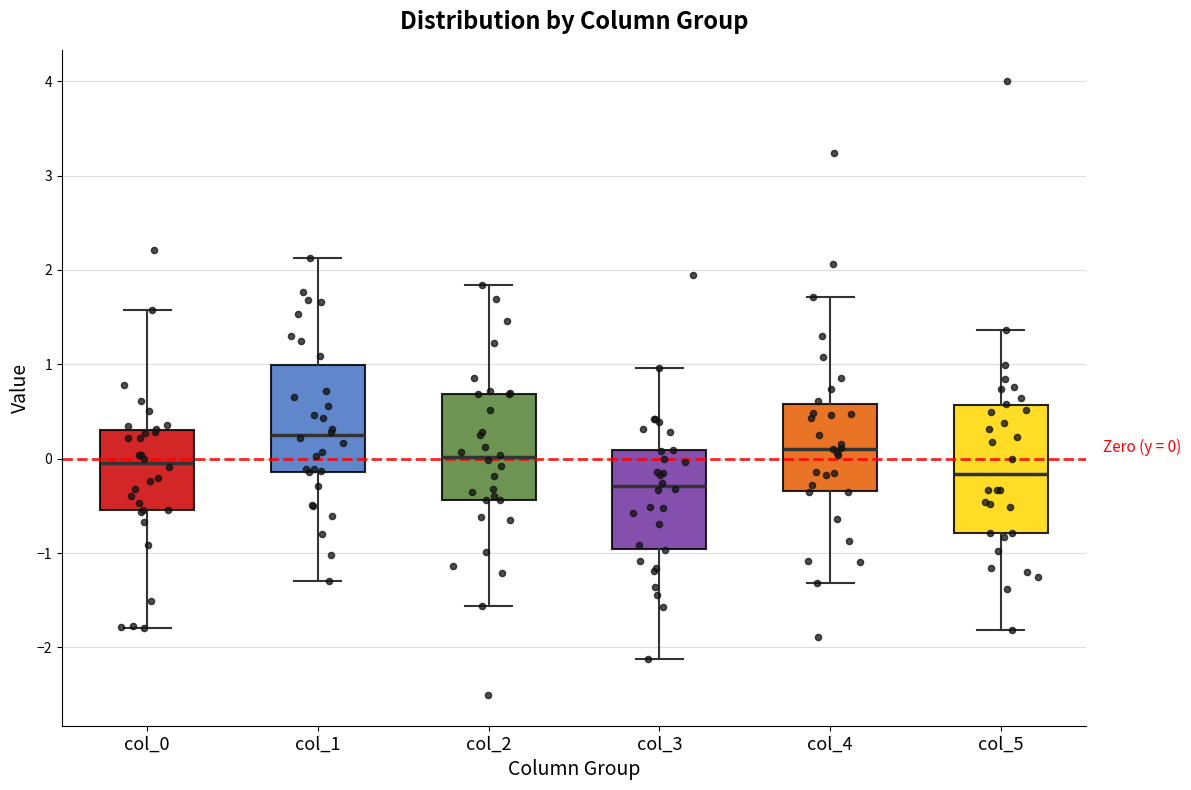

Which box is the tallest, from its lower edge to its upper edge?

col_5